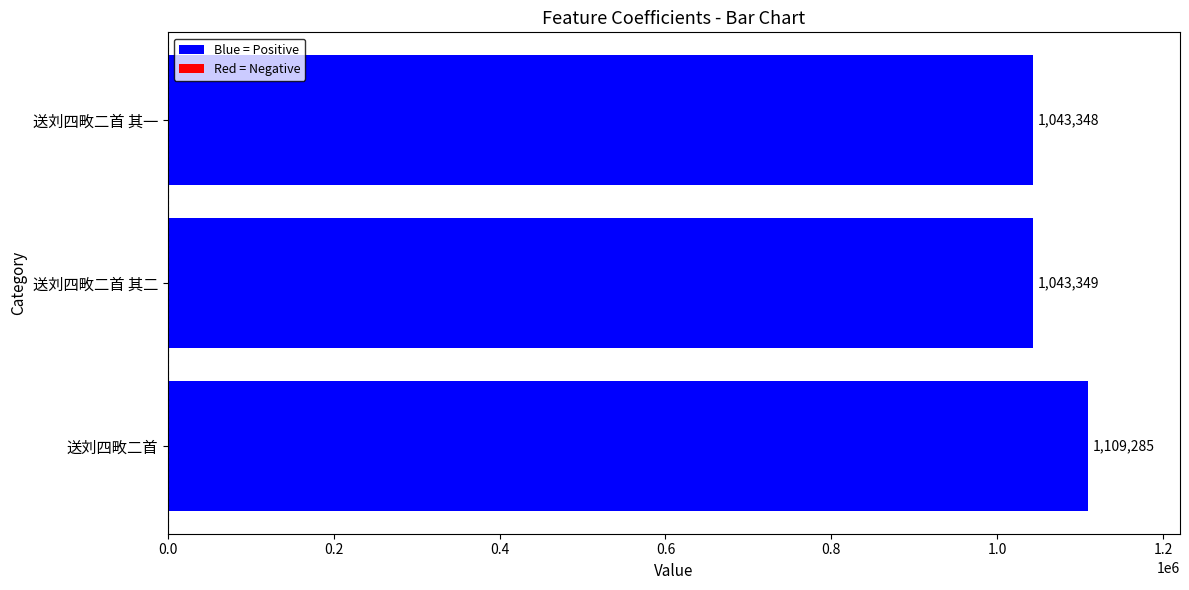

List the labels in order of value, largest first.

送刘四畋二首, 送刘四畋二首 其二, 送刘四畋二首 其一